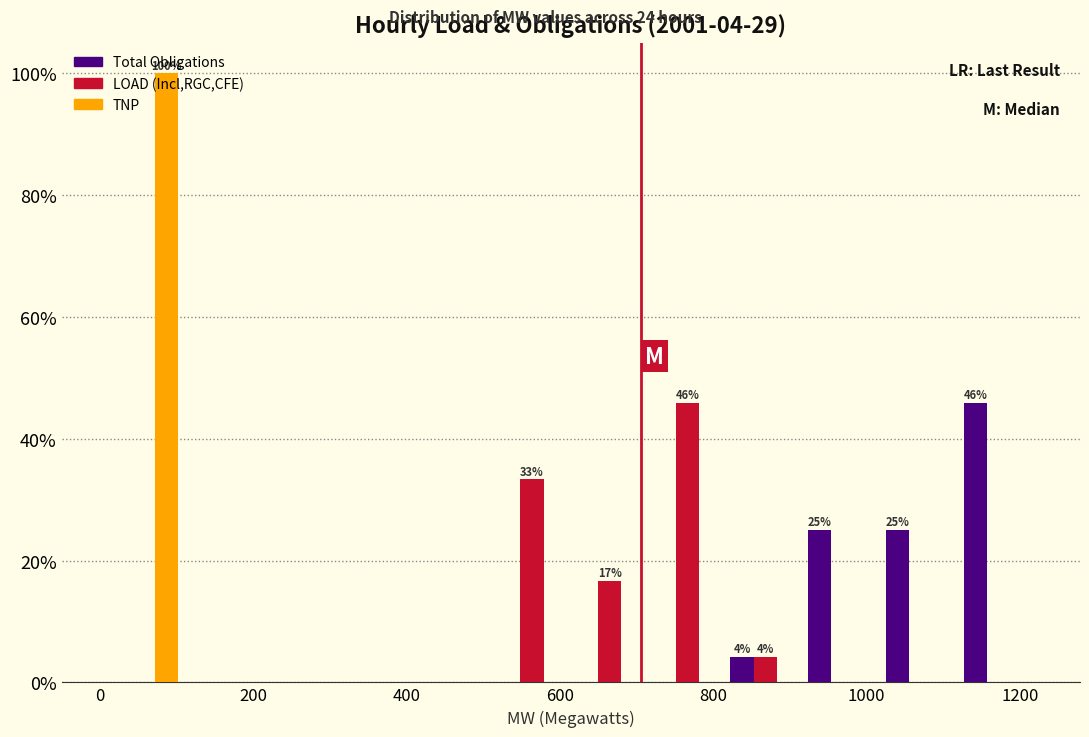

In the LOAD (Incl,RGC,CFE) series, which range on the x-axis has the tallest bar?

720 to 820